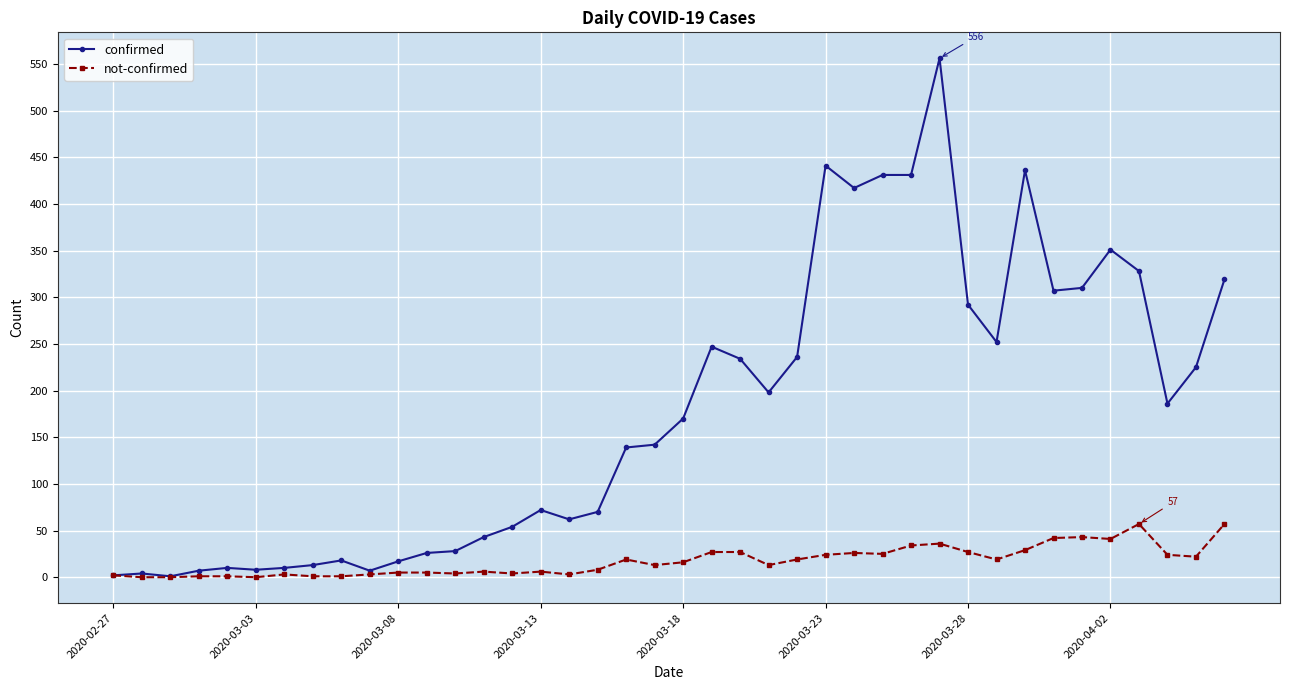

How many lines are shown in the chart?

2